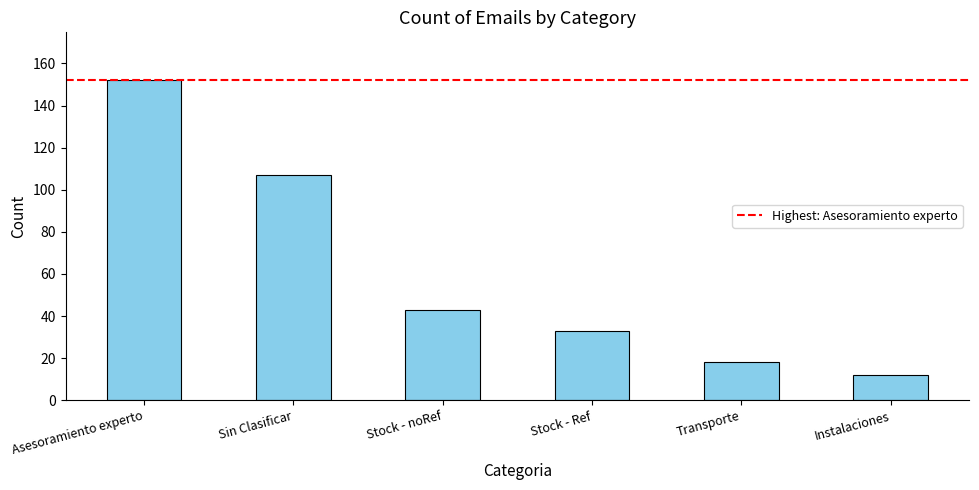

The value at Stock - noRef is 43. True or false?

True